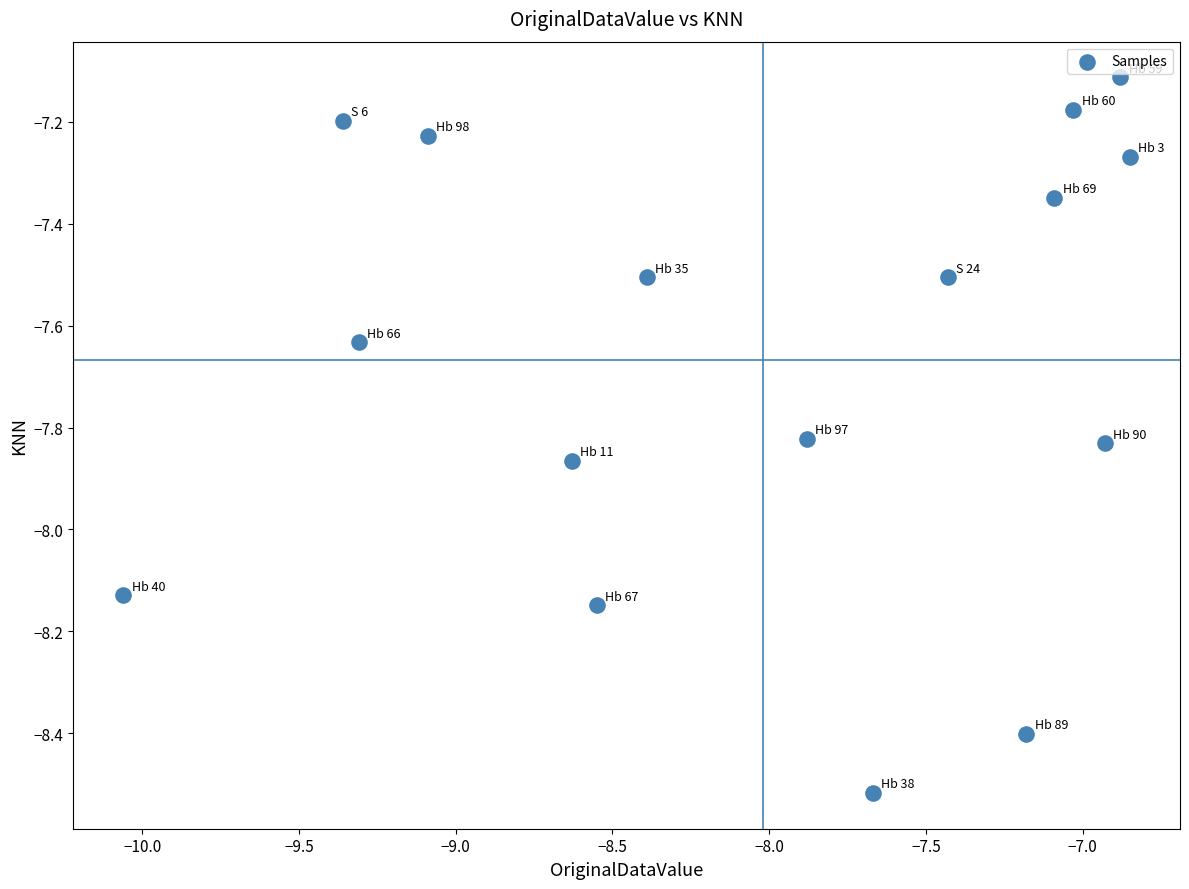

What Y value in the scatter plot is closest to -7?

-7.1